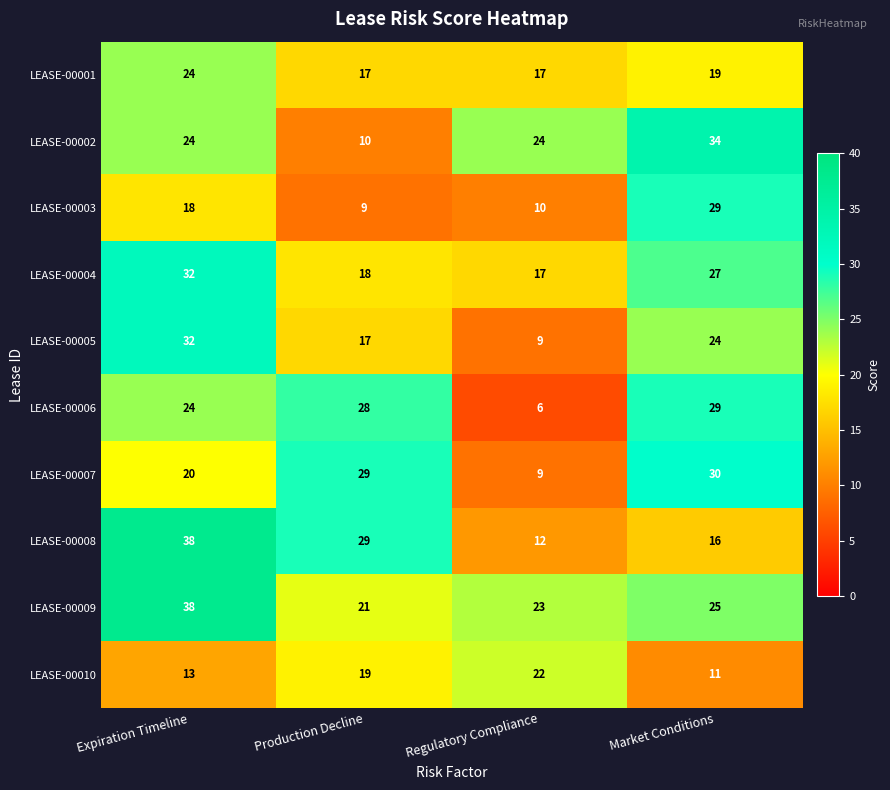

At how many categories does at least one series exceed 16?

4